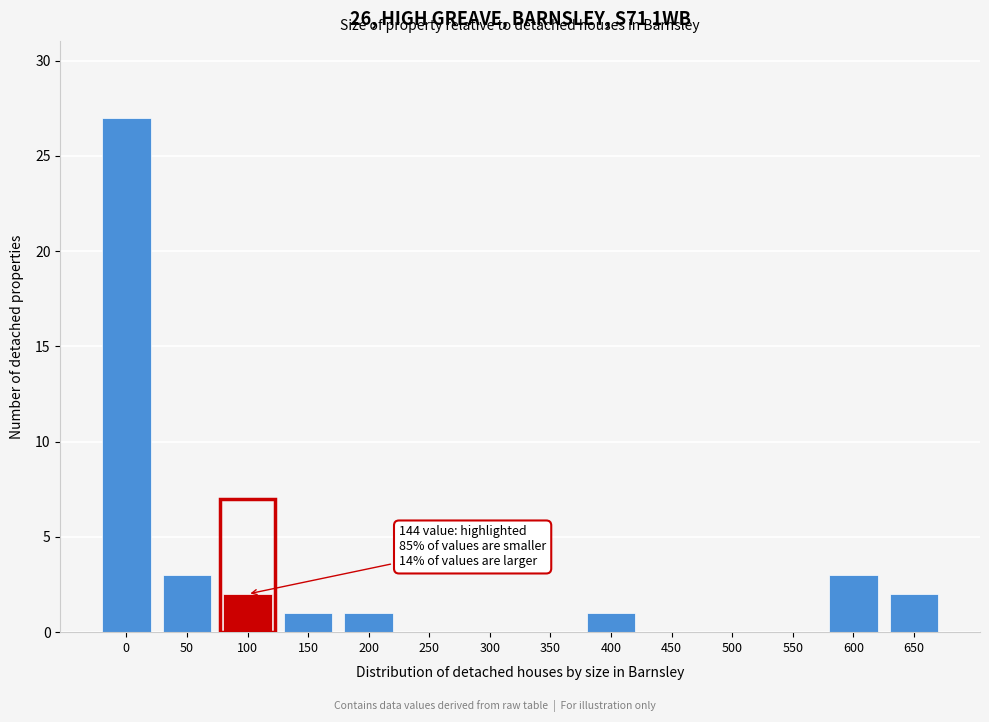

Reading left to right, list all the values displayed in this chart.

0=27	50=3	100=2	150=1	200=1	250=0	300=0	350=0	400=1	450=0	500=0	550=0	600=3	650=2